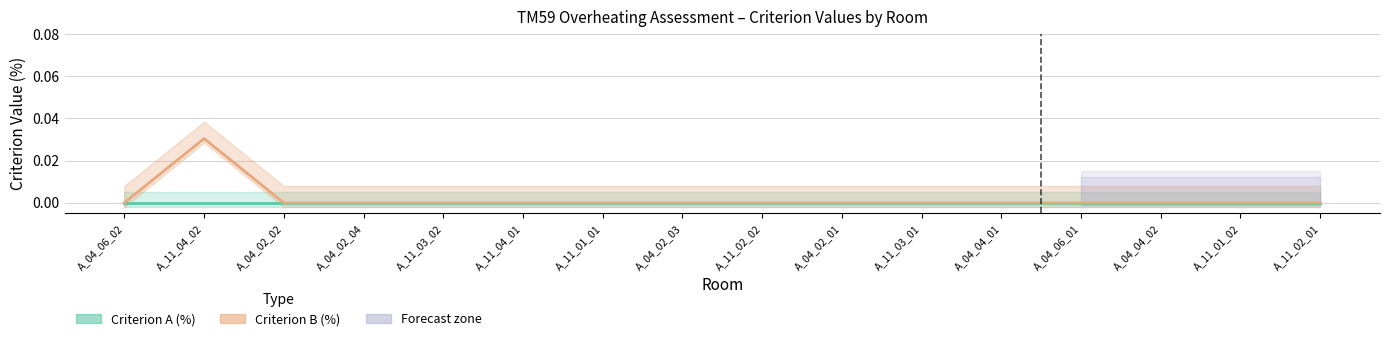

Which series changed the most between A_11_01_01 and A_11_02_02?

Criterion A (%)